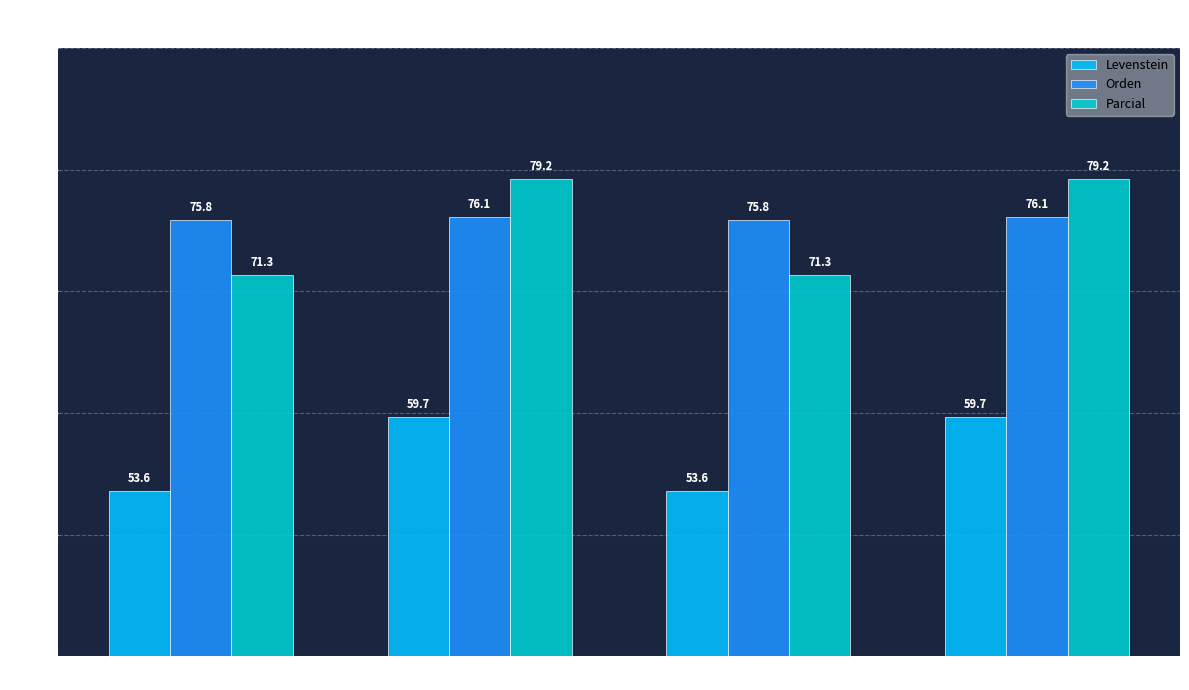

Reading left to right, extract all data points from this chart.

Levenstein: 53.6	59.7	53.6	59.7
Orden: 75.8	76.1	75.8	76.1
Parcial: 71.3	79.2	71.3	79.2